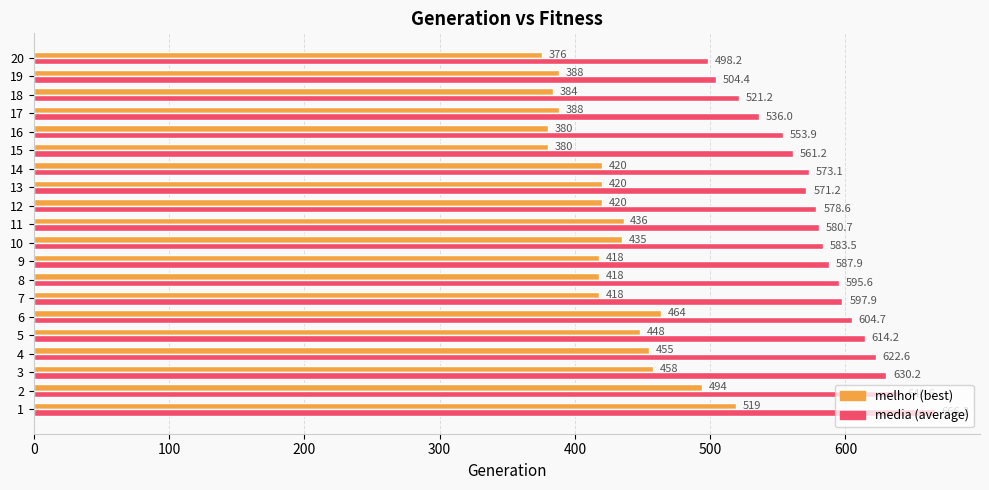

At which category does the chart reach its minimum across all series?

20